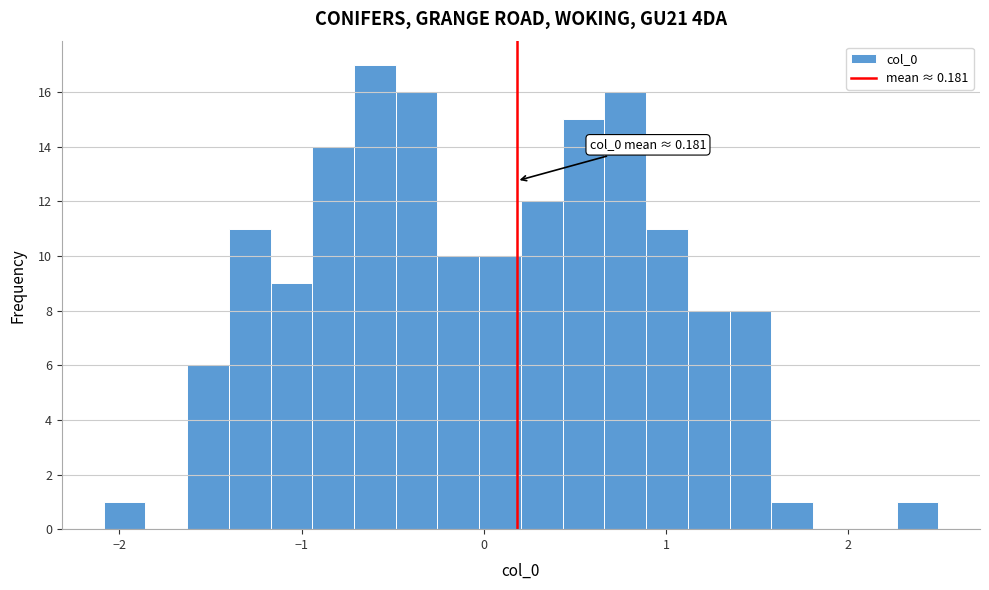

Around what value on the x-axis is the tallest bar? Give the approximate position of its centre, as read against the axis.

-0.6